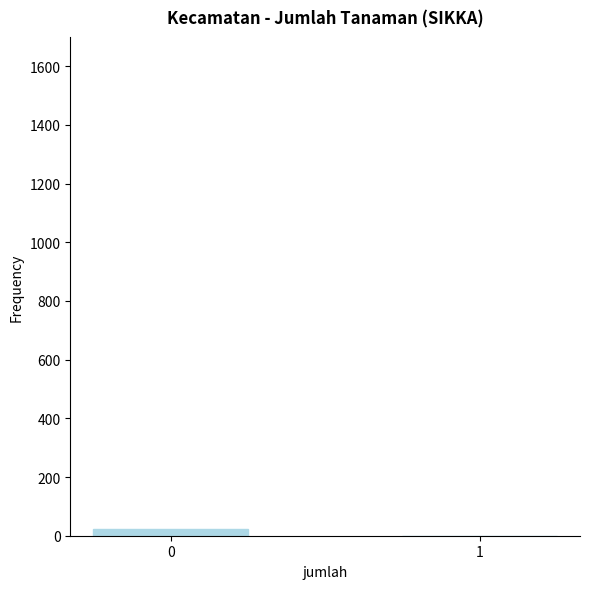

Count the values in the range 0 to 22.

2